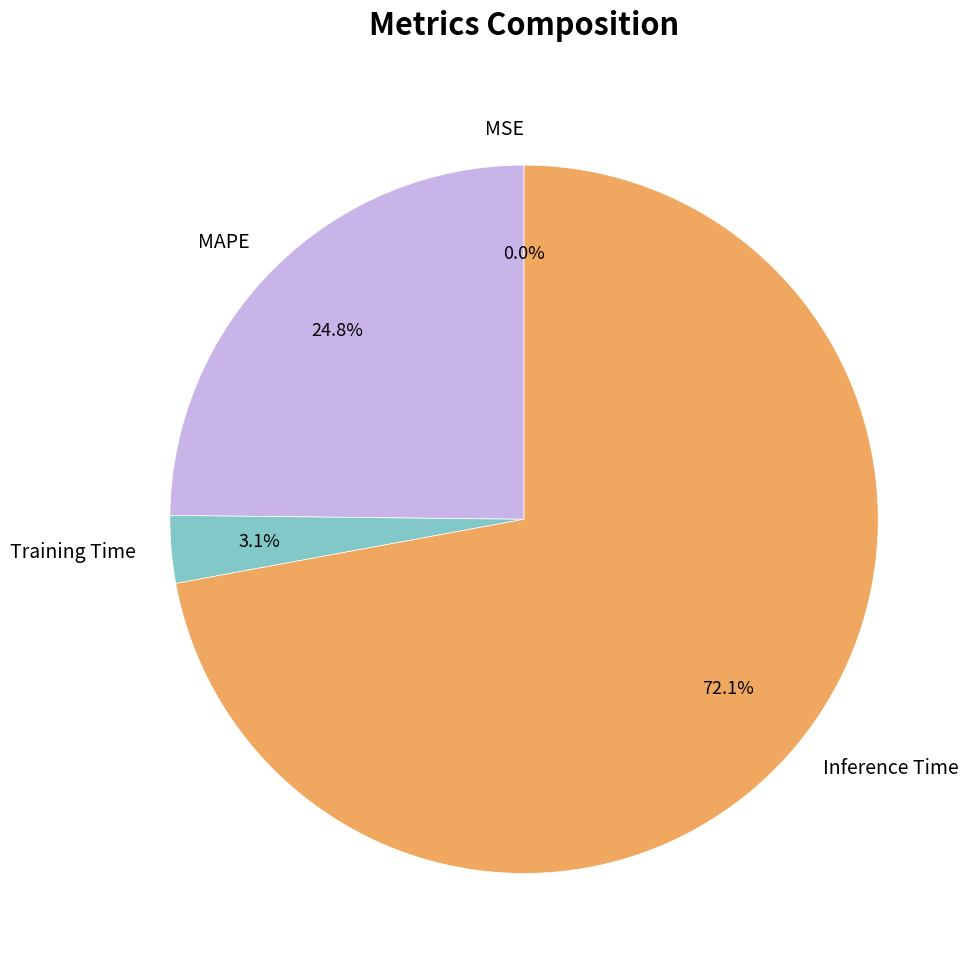

Which category accounts for the majority?

Inference Time